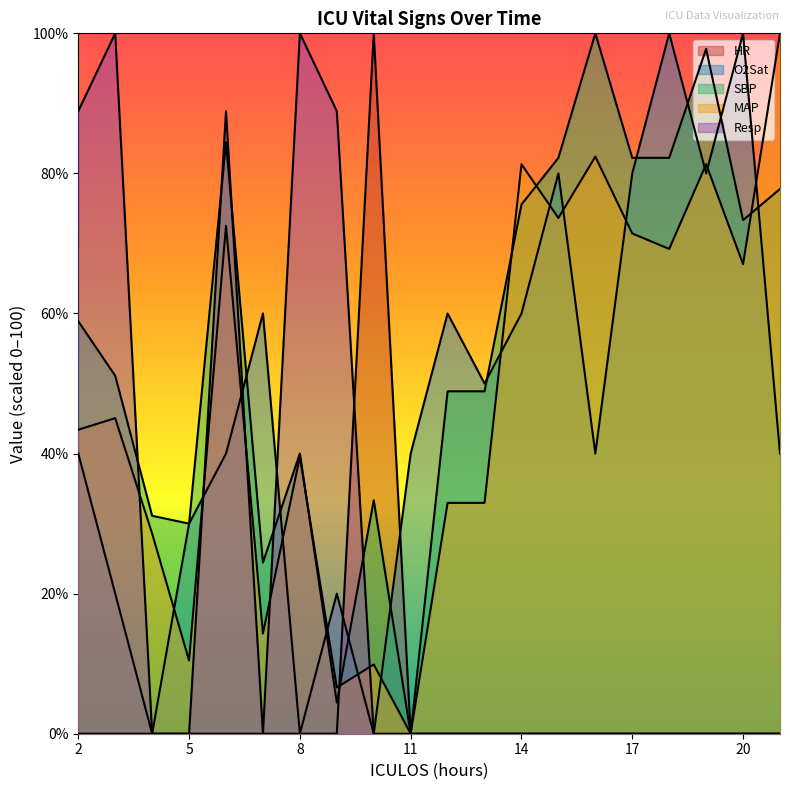

What is the average value of the O2Sat series?

47.0